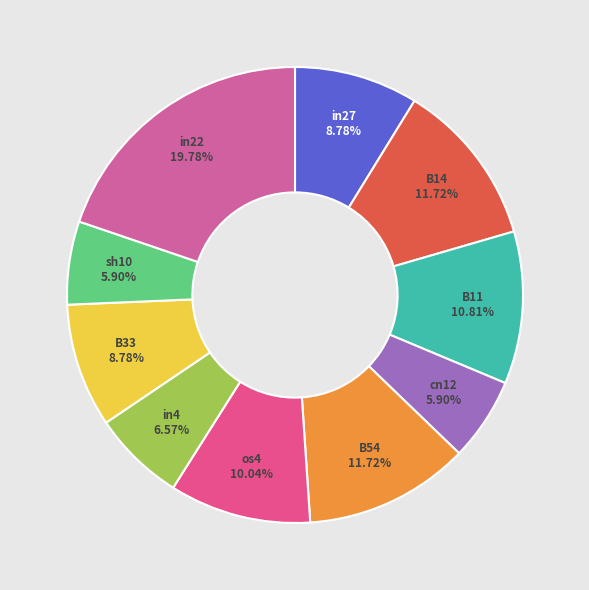

Is there any slice that represents more than half of the pie?

No